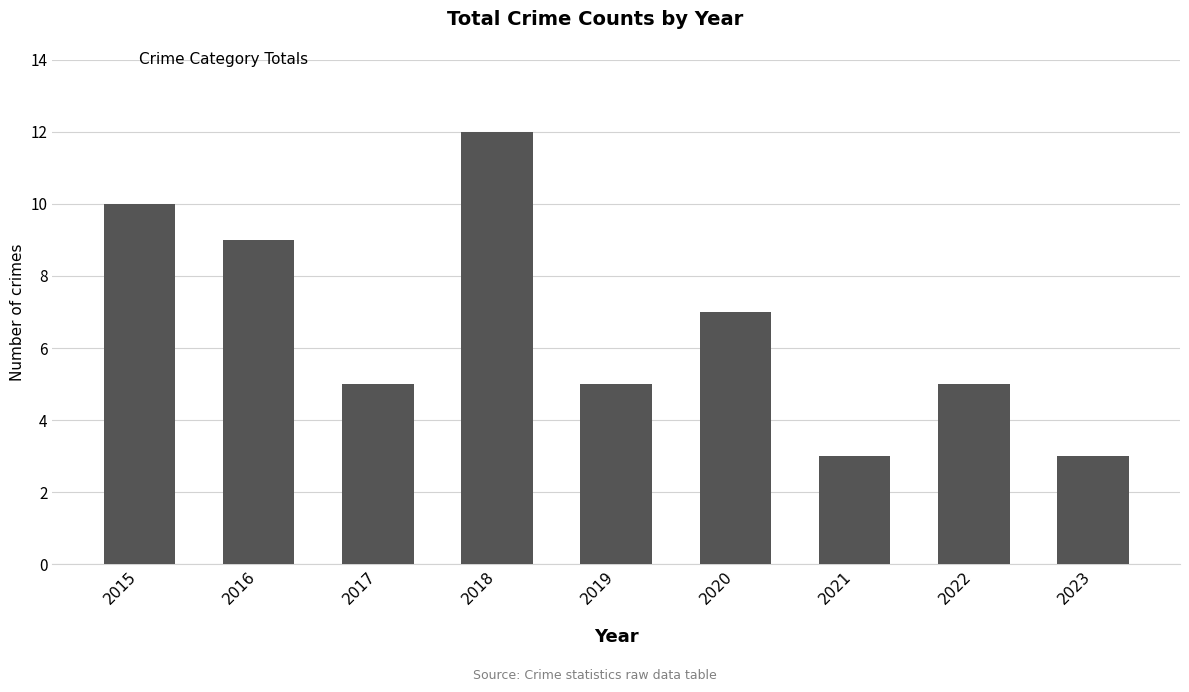

Reading left to right, what are all the values shown in this chart?

2015=10	2016=9	2017=5	2018=12	2019=5	2020=7	2021=3	2022=5	2023=3